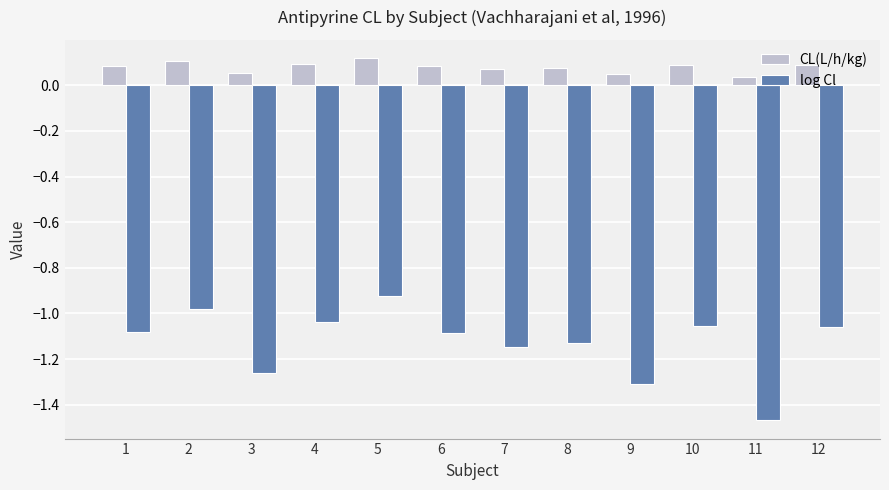

At how many categories does at least one series exceed 0?

12